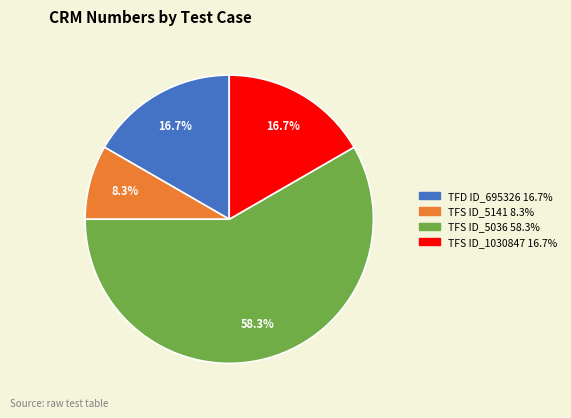

Count the number of slices in the pie.

4